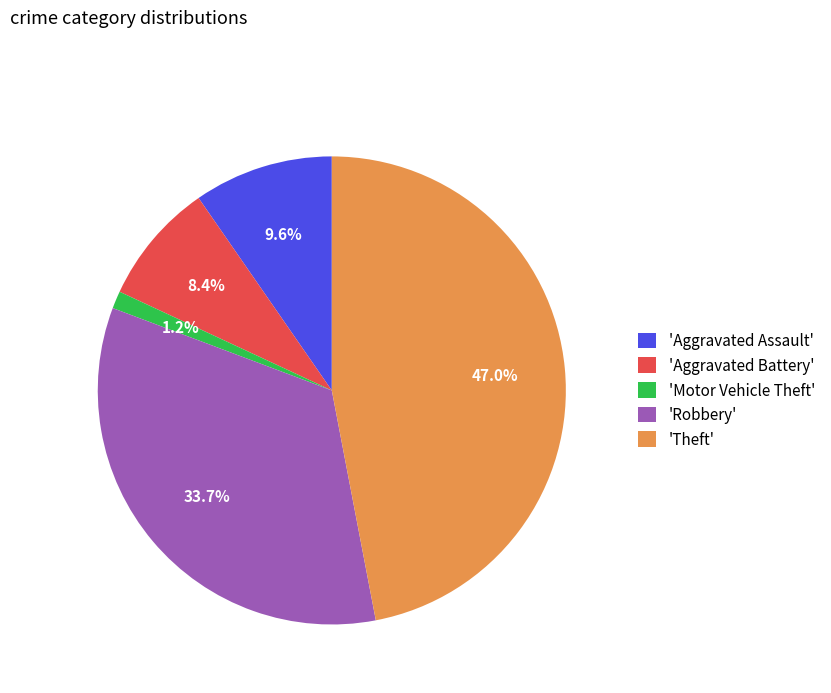

Which slice is the largest?

'Theft'